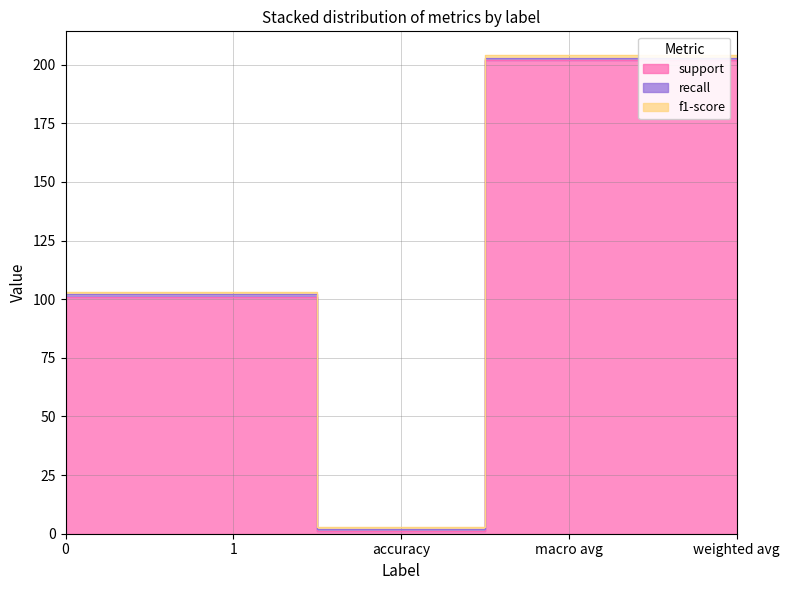

True or false: f1-score and support intersect in this chart.

False